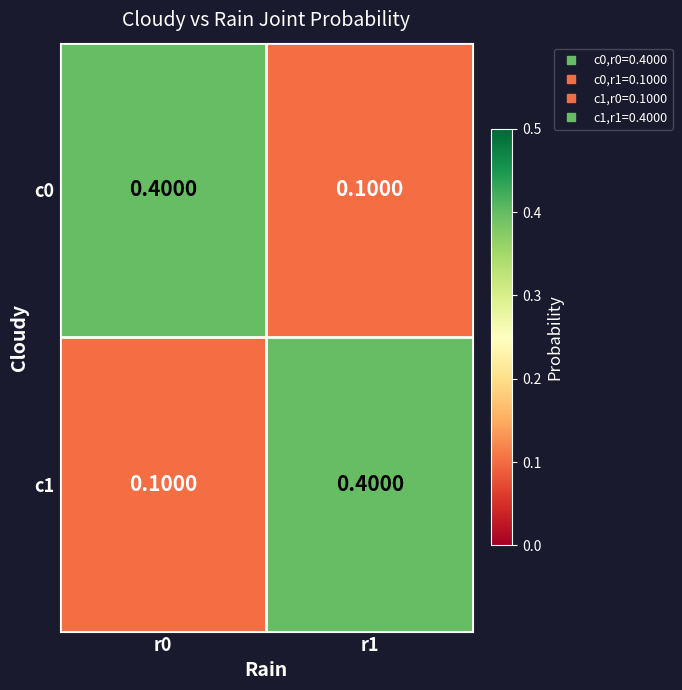

What is the difference between the maximum and minimum values in the c1 series?

0.3